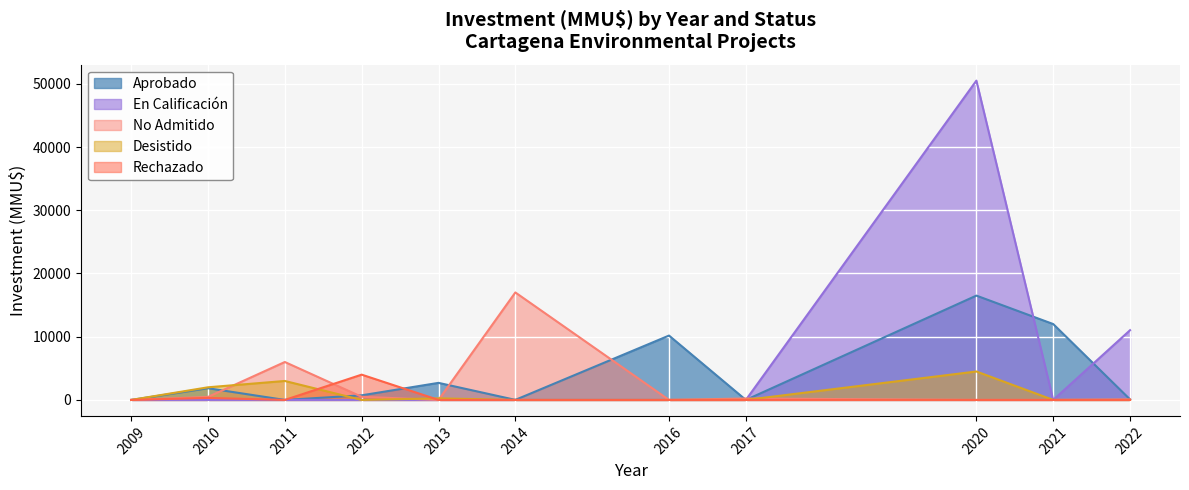

Where is the first local maximum for No Admitido?

2011